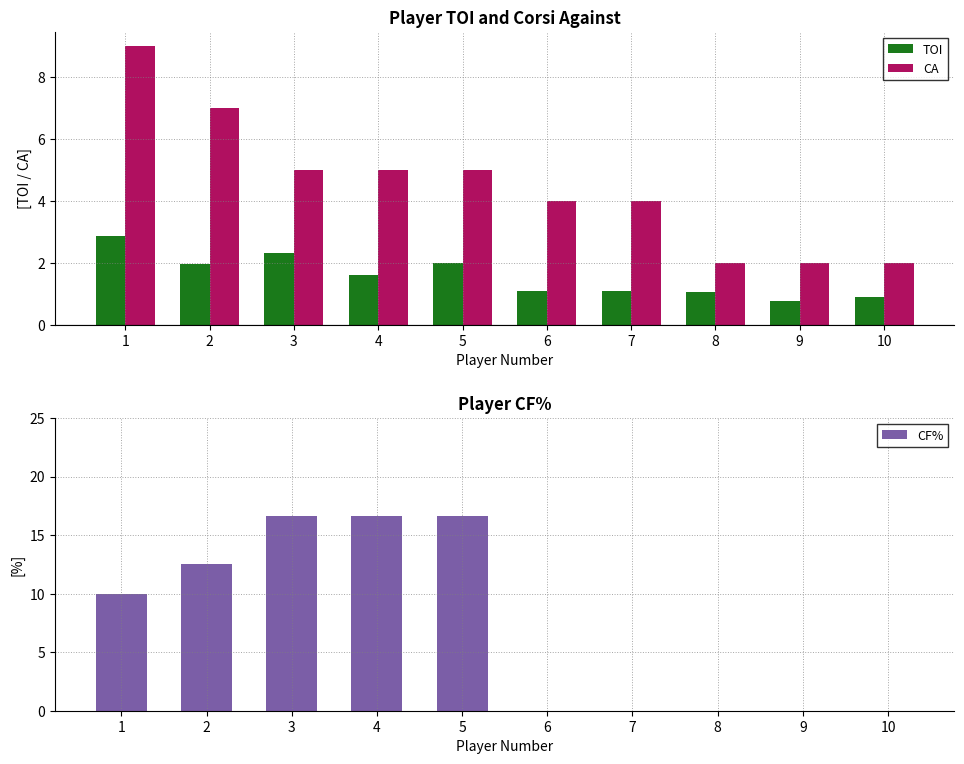

Reading left to right, transcribe all the data shown in this chart.

TOI: 1=2.9	2=1.9	3=2.3	4=1.6	5=2.0	6=1.1	7=1.1	8=1.1	9=0.8	10=0.9
CA: 1=9.0	2=7.0	3=5.0	4=5.0	5=5.0	6=4.0	7=4.0	8=2.0	9=2.0	10=2.0
CF%: 1=10.0	2=12.5	3=16.7	4=16.7	5=16.7	6=0.0	7=0.0	8=0.0	9=0.0	10=0.0